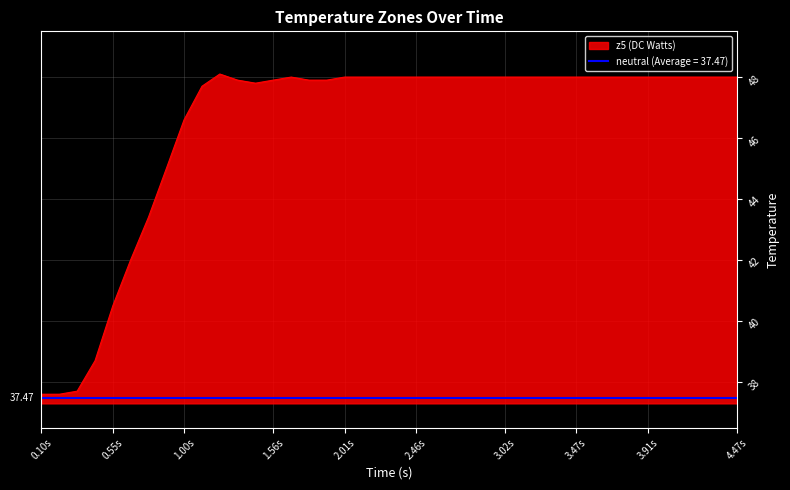

Does the chart have visible grid lines?

Yes